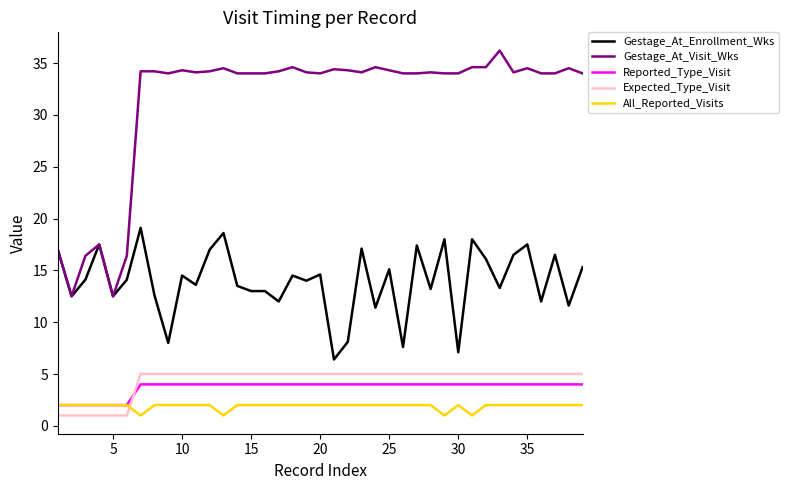

True or false: Gestage_At_Visit_Wks and Reported_Type_Visit cross at least once.

False